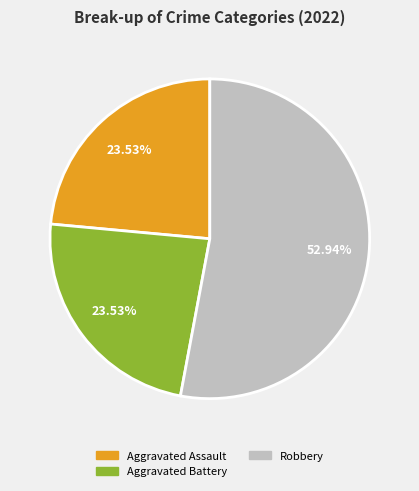

Does any single category account for the majority?

Yes